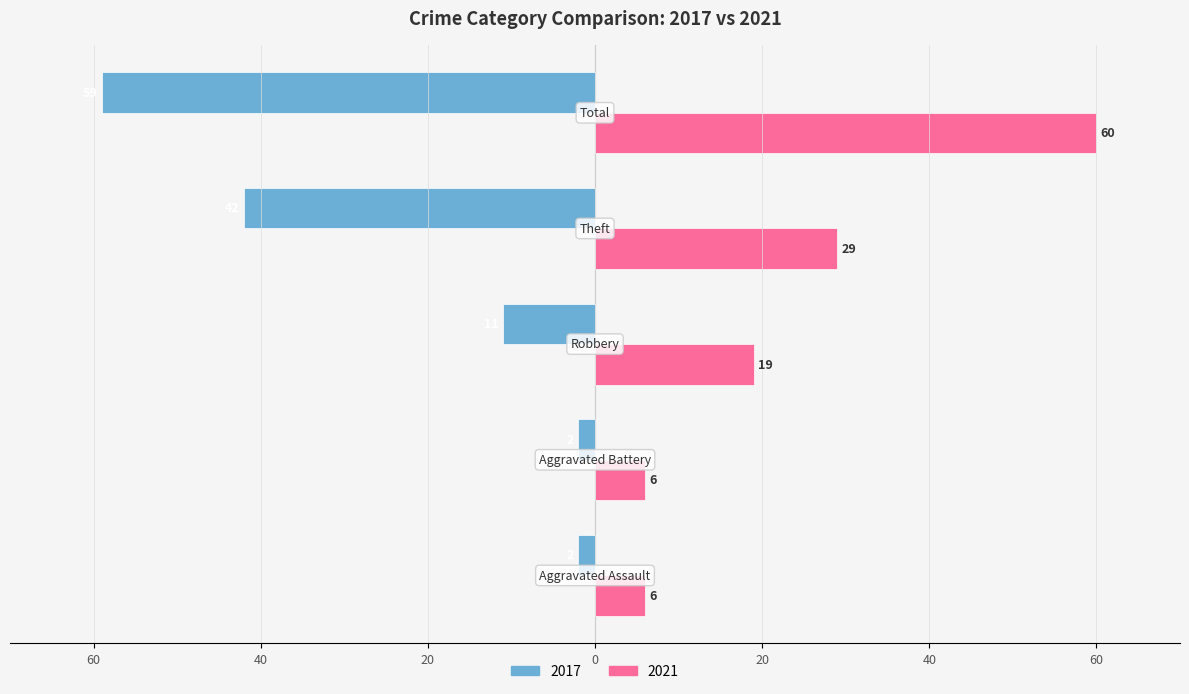

What are all the series names shown in the legend?

2017, 2021